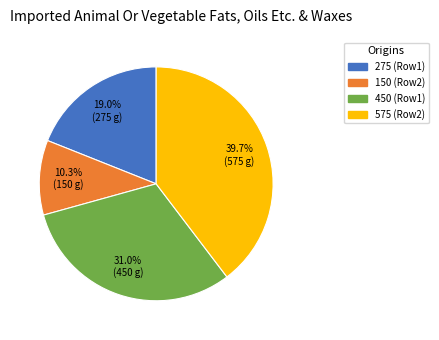

Is there a majority slice in this chart?

No